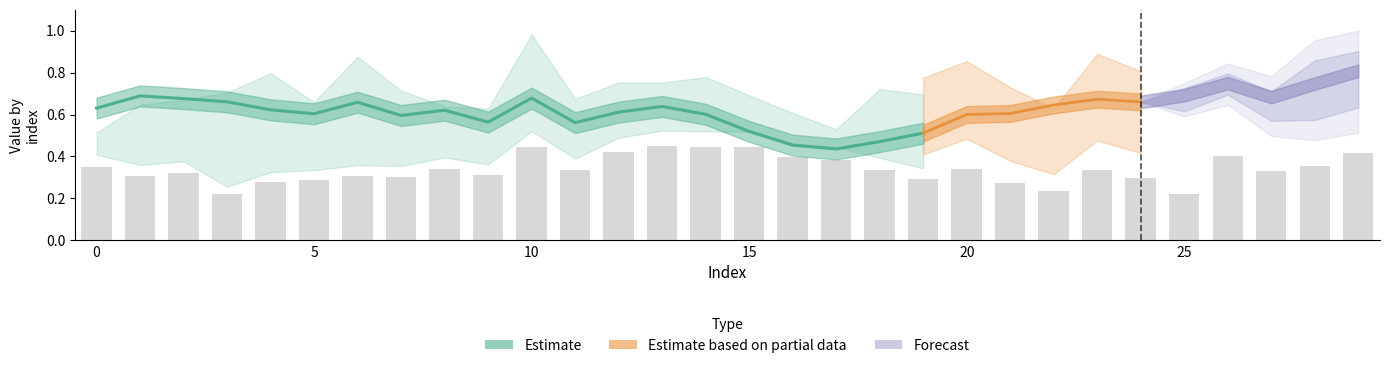

Reading right to left, transcribe all the data shown in this chart.

row0: 0.7	0.6	0.6	0.7	0.4	0.5	0.6	0.4	0.5	0.6	0.5	0.6	0.6	0.7	0.7	0.7	0.7	0.7	0.6	0.7	0.5	0.6	0.5	0.5	0.5	0.5	0.4	0.5	0.5	0.6
row1: 0.8	0.7	0.7	0.7	0.7	0.7	0.7	0.6	0.6	0.6	0.5	0.5	0.4	0.5	0.5	0.6	0.6	0.6	0.6	0.7	0.6	0.6	0.6	0.7	0.6	0.6	0.7	0.7	0.7	0.6
row2: 0.8	0.8	0.7	0.8	0.8	0.7	0.8	0.5	0.7	0.8	0.7	0.7	0.5	0.6	0.7	0.8	0.8	0.8	0.7	1.0	0.6	0.6	0.7	0.9	0.7	0.8	0.7	0.7	0.6	0.5